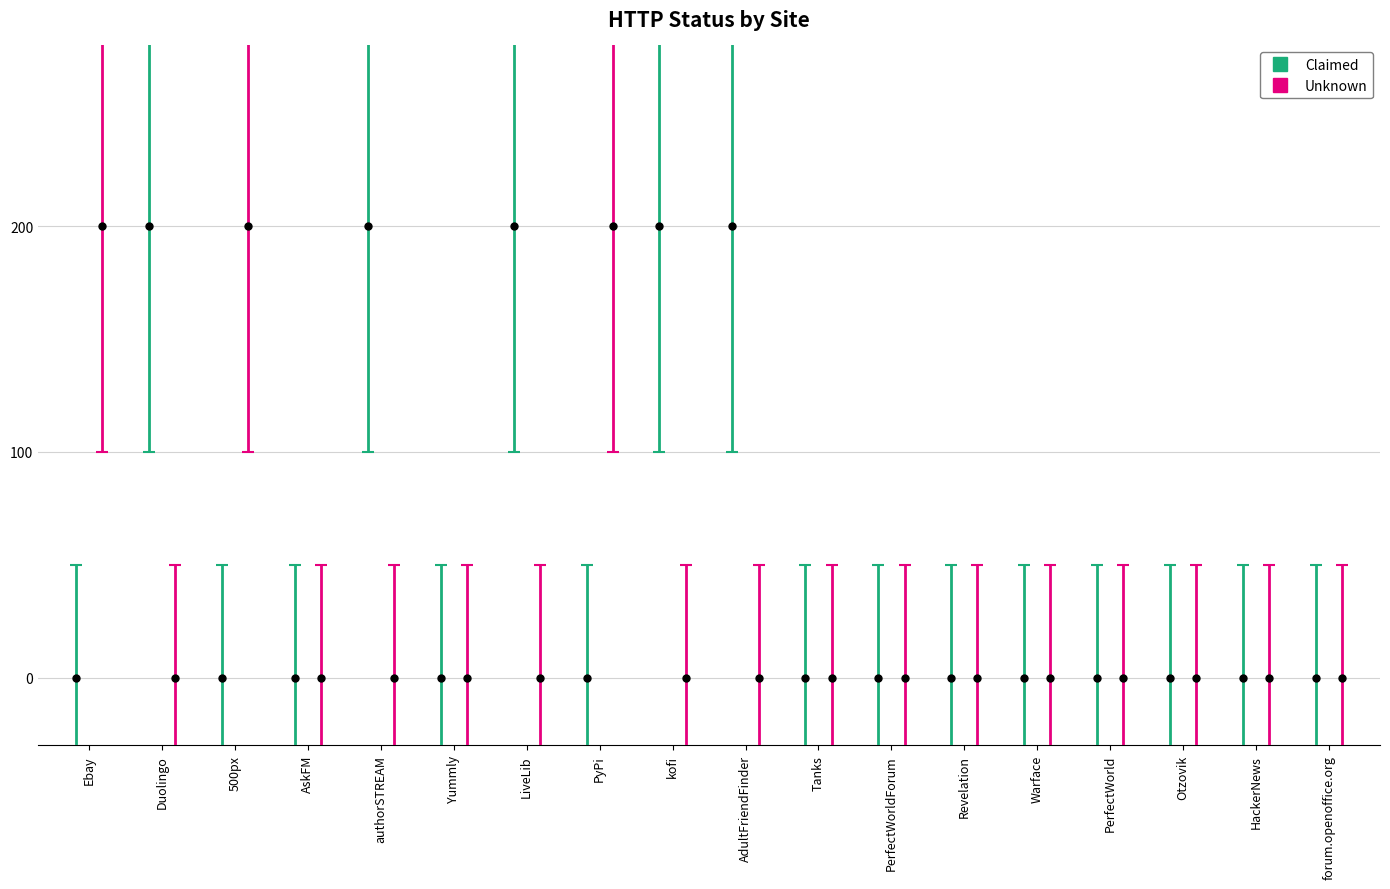

The value of Unknown at HackerNews is 66. True or false?

False